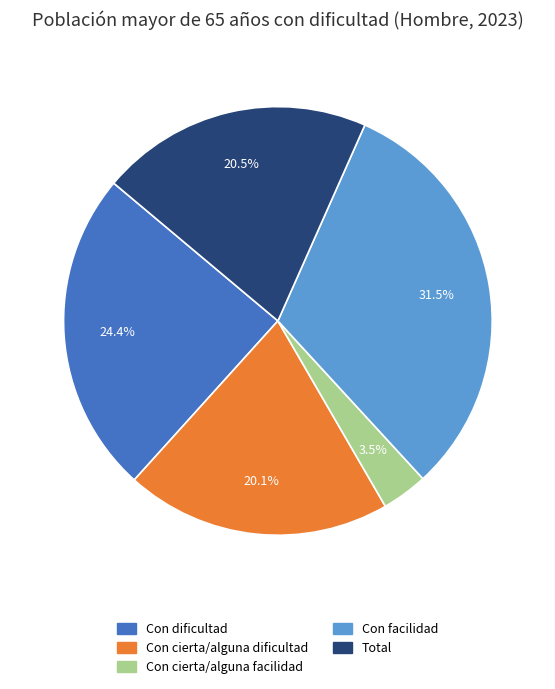

Is it true that Con dificultad is 19% of the pie?

False